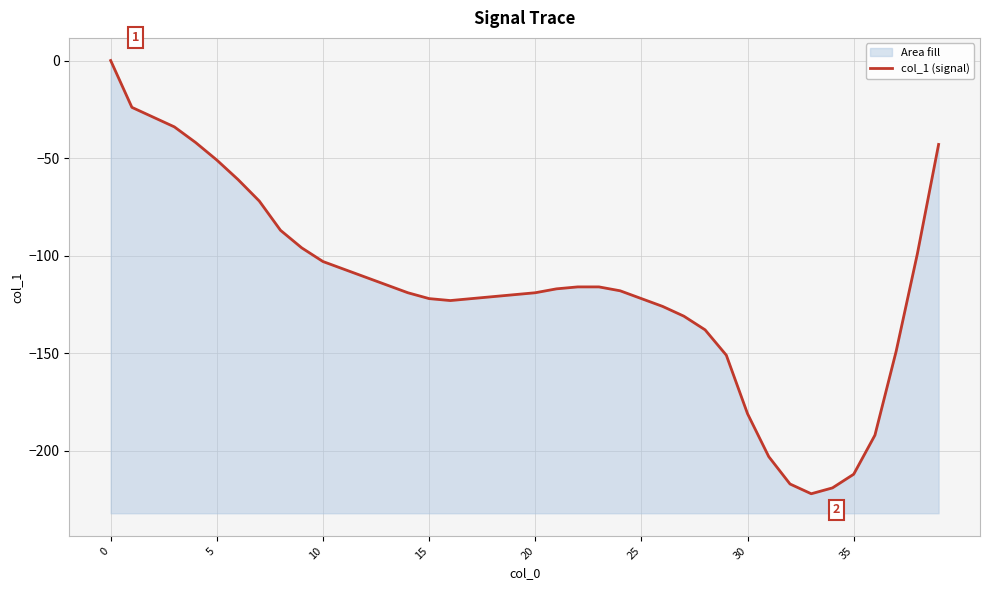

How many lines are shown in the chart?

1